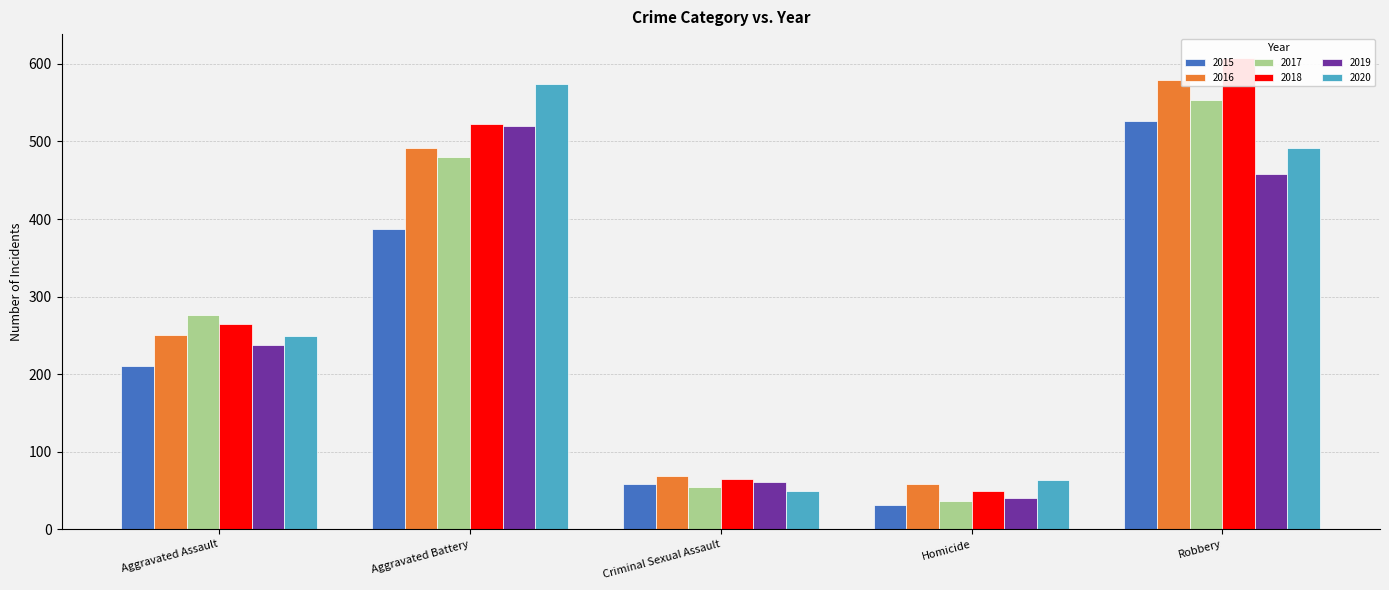

At which label does 2016 first exceed 250?

Aggravated Battery